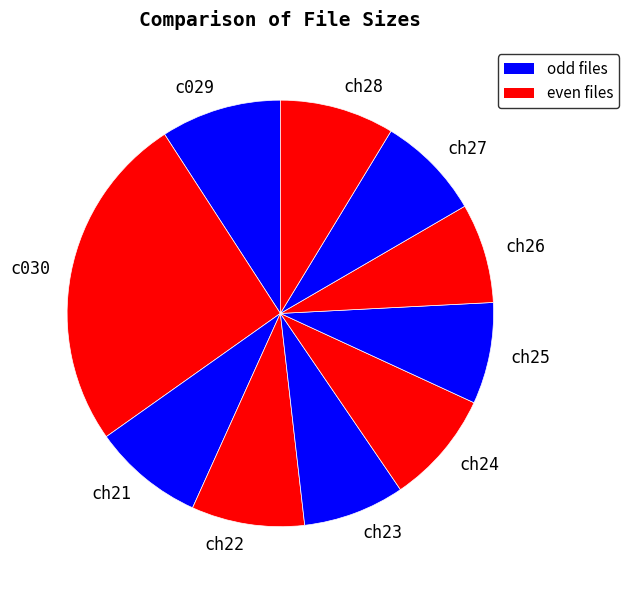

Which category has the biggest portion of the pie?

c030